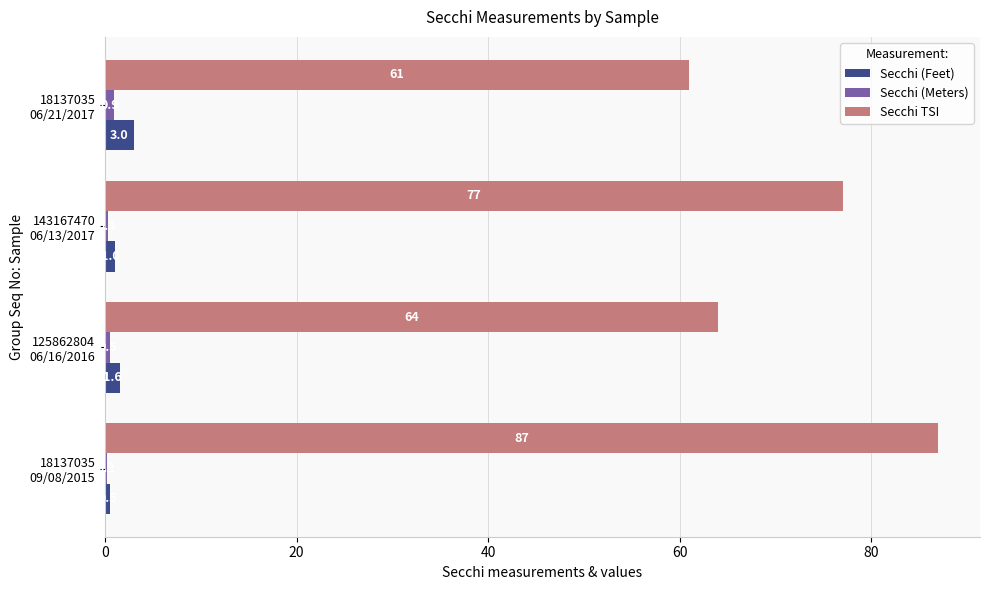

How many data points does each series have?

4